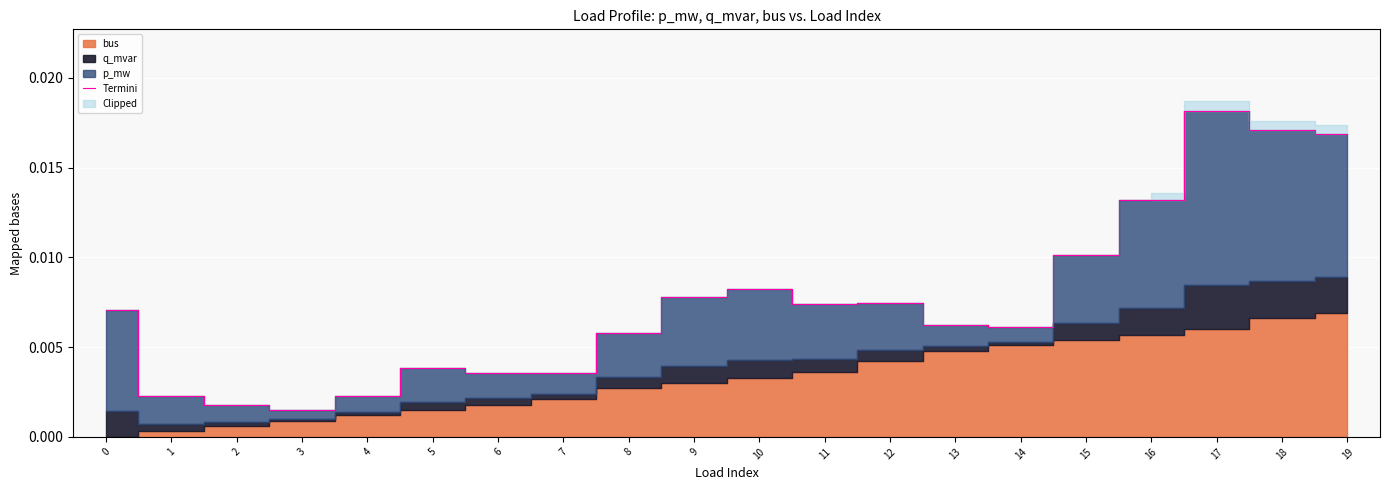

True or false: the data shows 0.0 at 18.

True